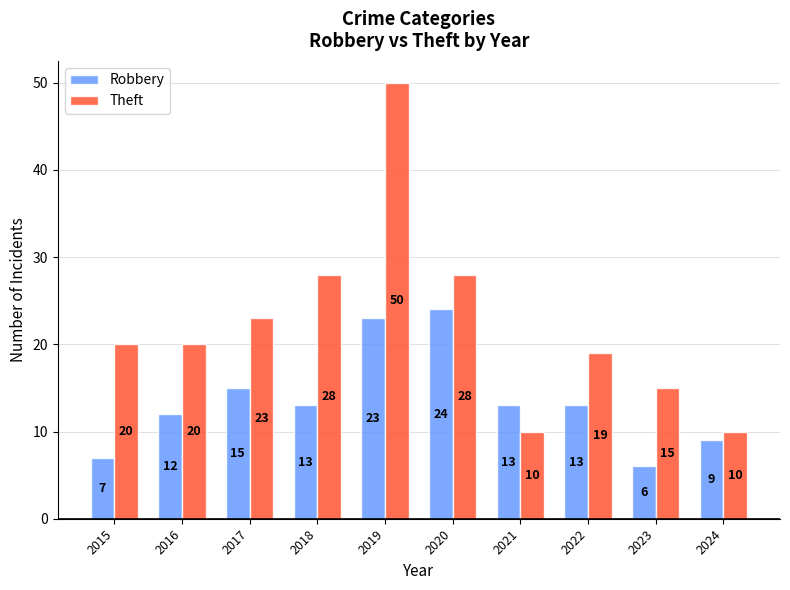

At how many categories does at least one series exceed 32?

1